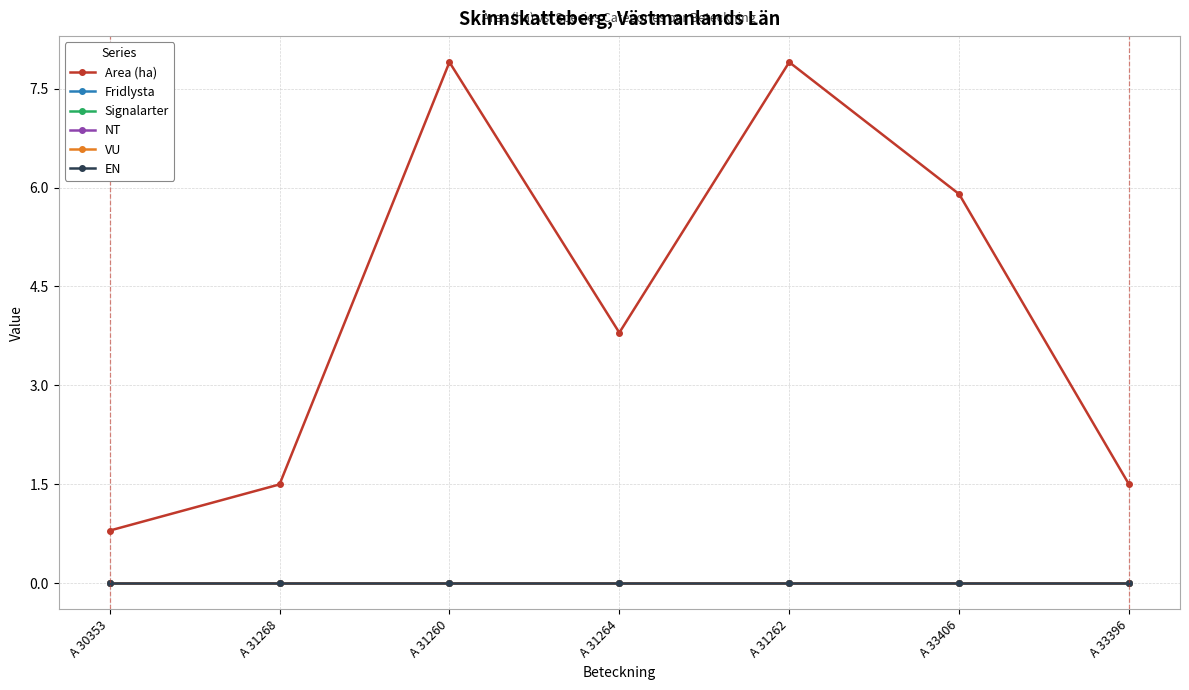

Is this an area chart (filled region under the line)?

No